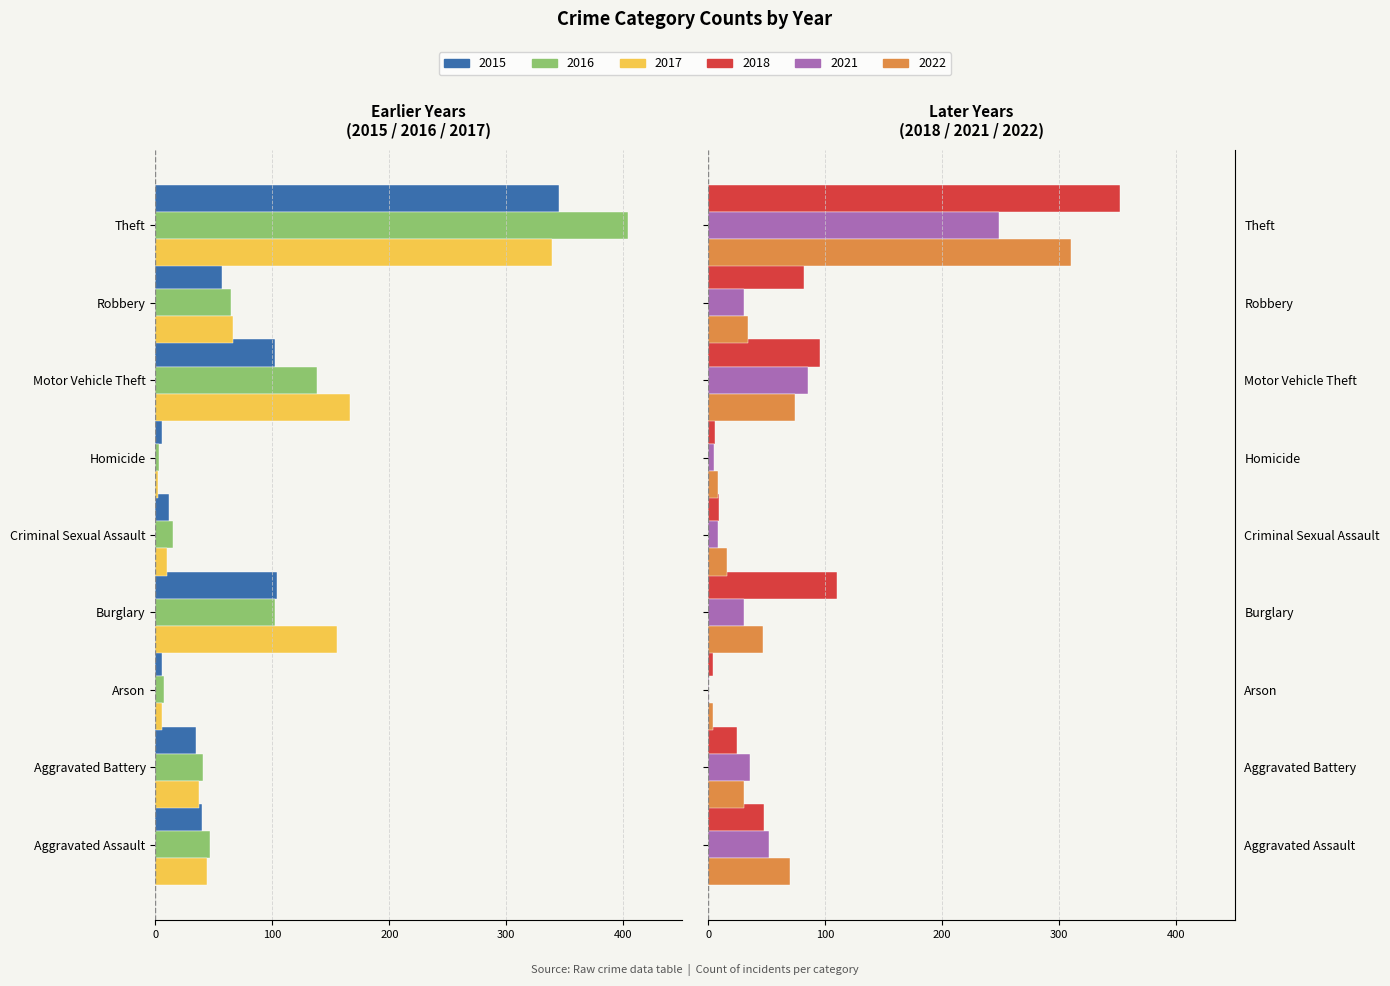

What is the label of the 7th bar from the left?

Motor Vehicle Theft